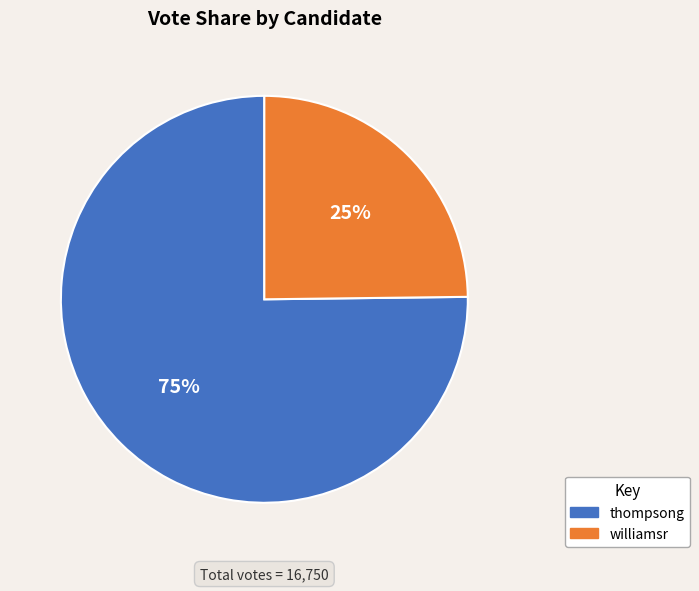

Is there a majority slice in this chart?

Yes